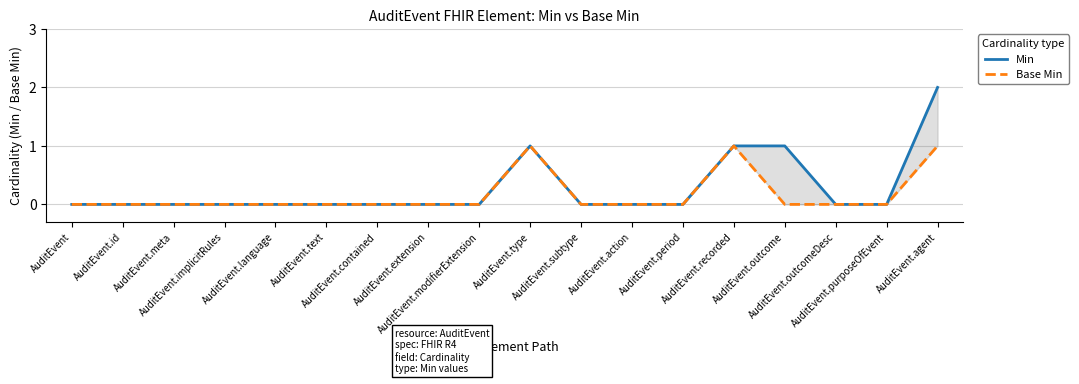

Count the Min values in the range 0 to 1.

17